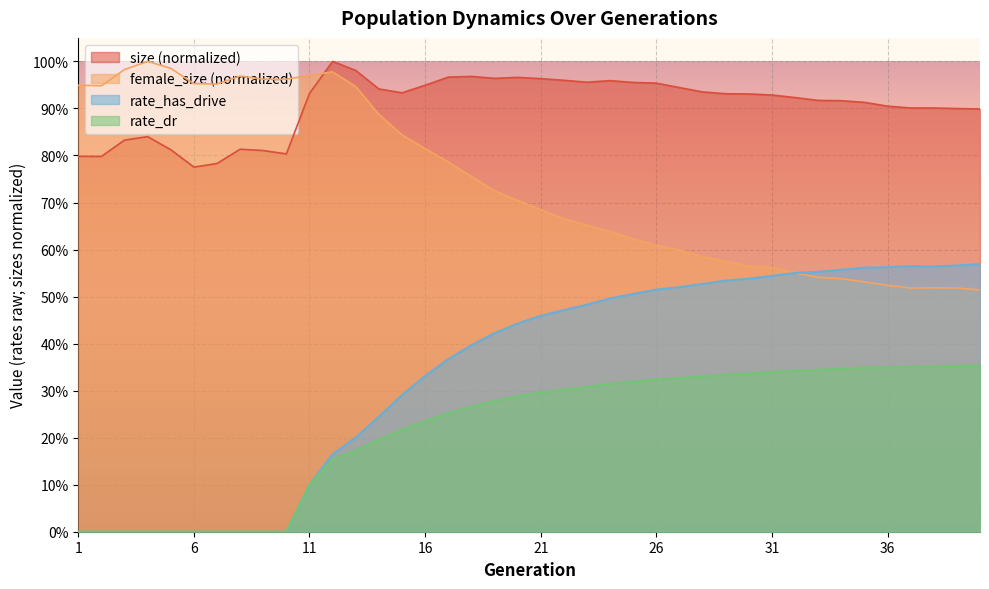

List the labels in order of size value, largest first.

12, 13, 18, 17, 20, 19, 21, 22, 24, 23, 25, 26, 16, 27, 14, 28, 15, 11, 29, 30, 31, 32, 33, 34, 35, 36, 37, 38, 39, 40, 4, 3, 8, 5, 9, 10, 1, 2, 7, 6